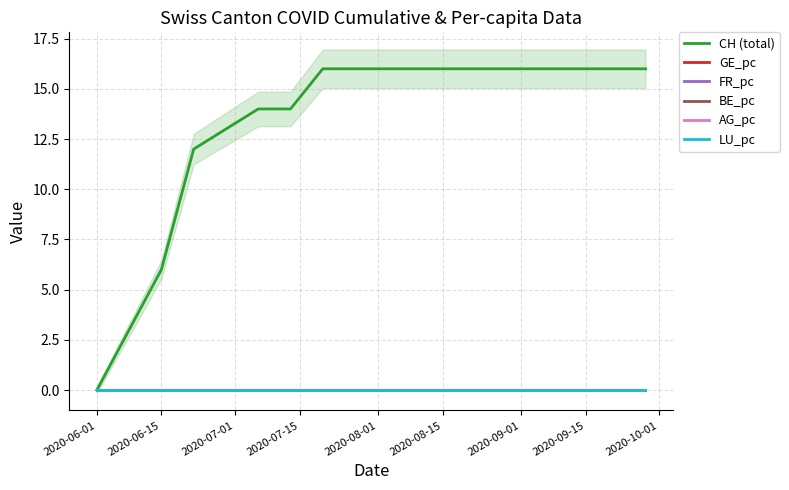

Rank the series by their maximum value, from lowest to highest.

BE_pc, LU_pc, AG_pc, GE_pc, FR_pc, CH (total)